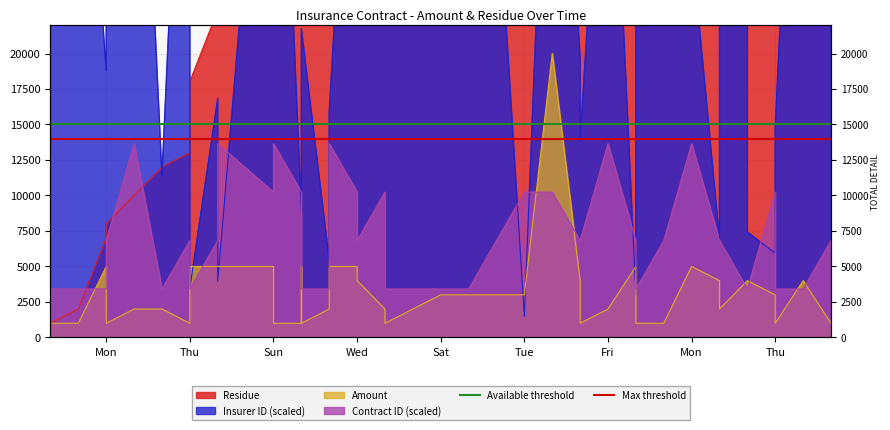

The Available threshold series shows 22829 at Thu. True or false?

False